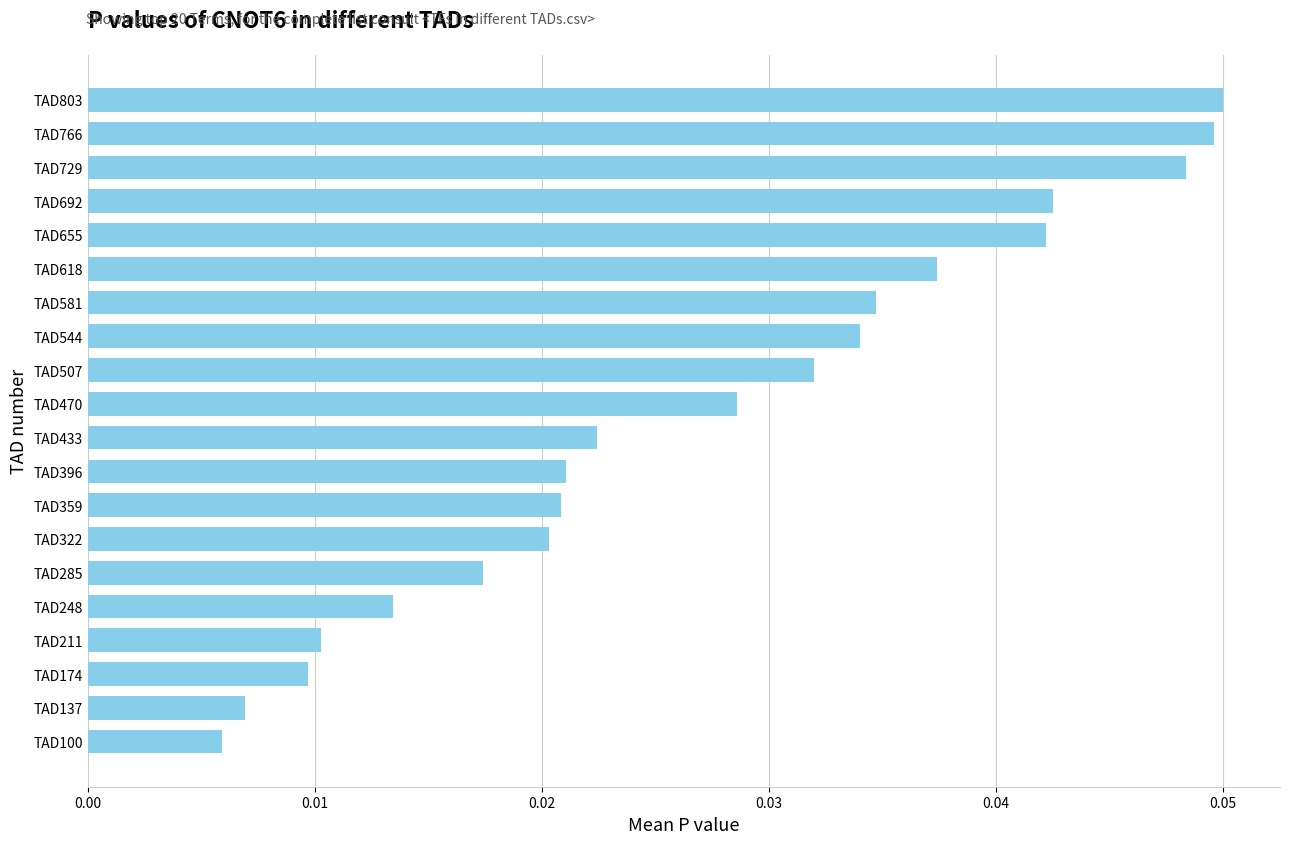

How many categories are shown in the chart?

20